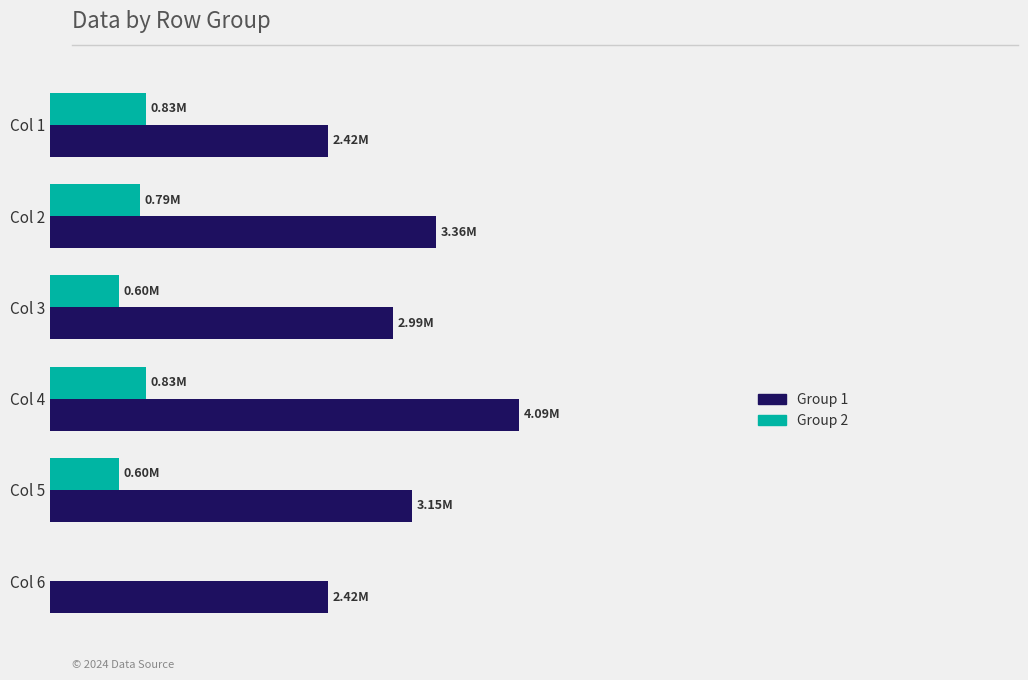

List the series in order of their overall mean, lowest first.

Group 2, Group 1